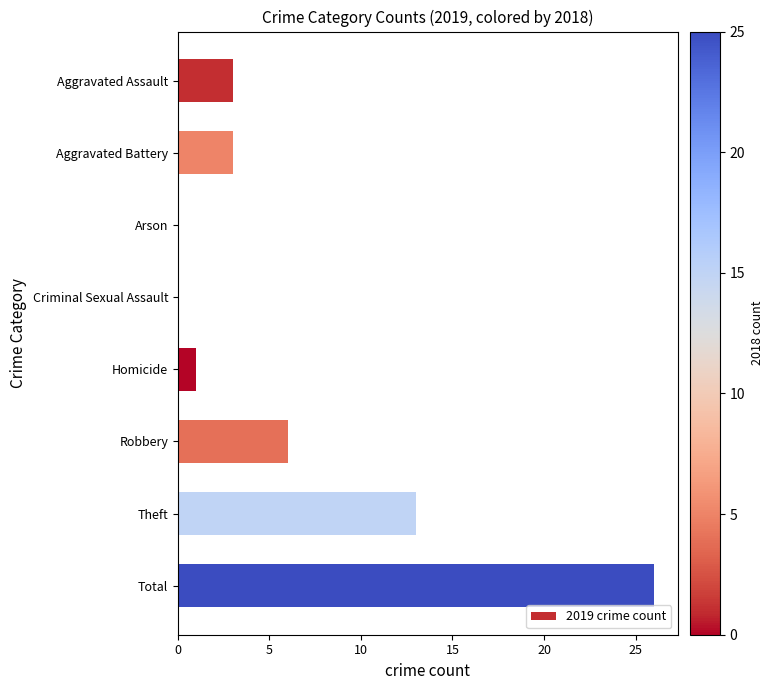

What is the sum of the values at Homicide and Robbery?

7